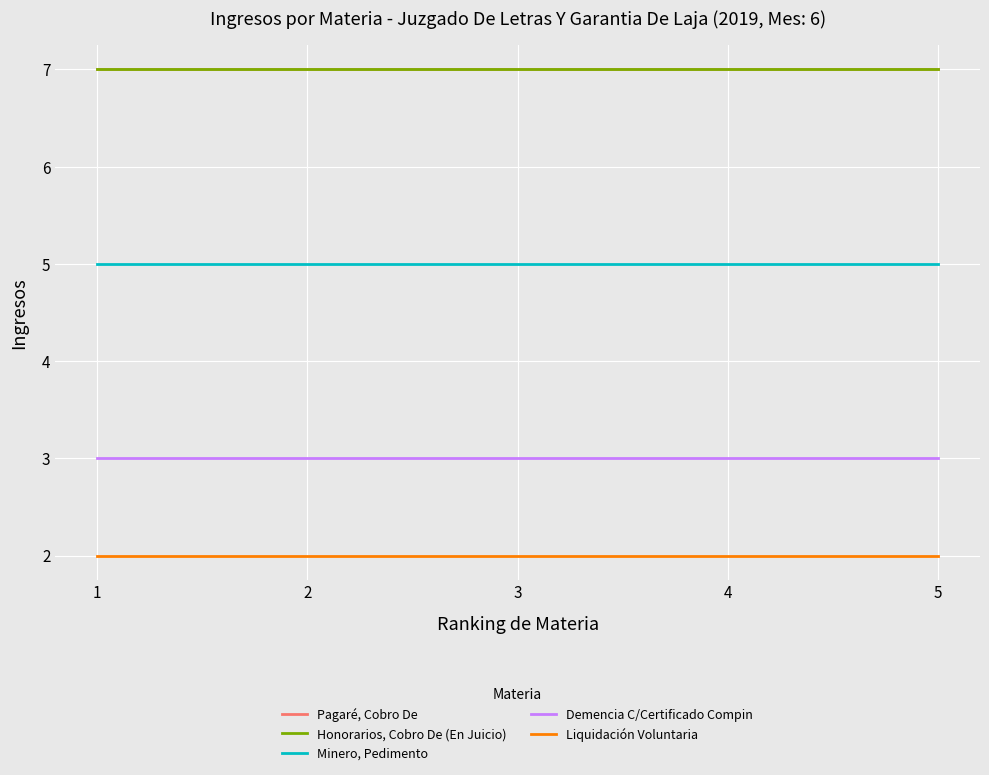

Is this an area chart (filled region under the line)?

No